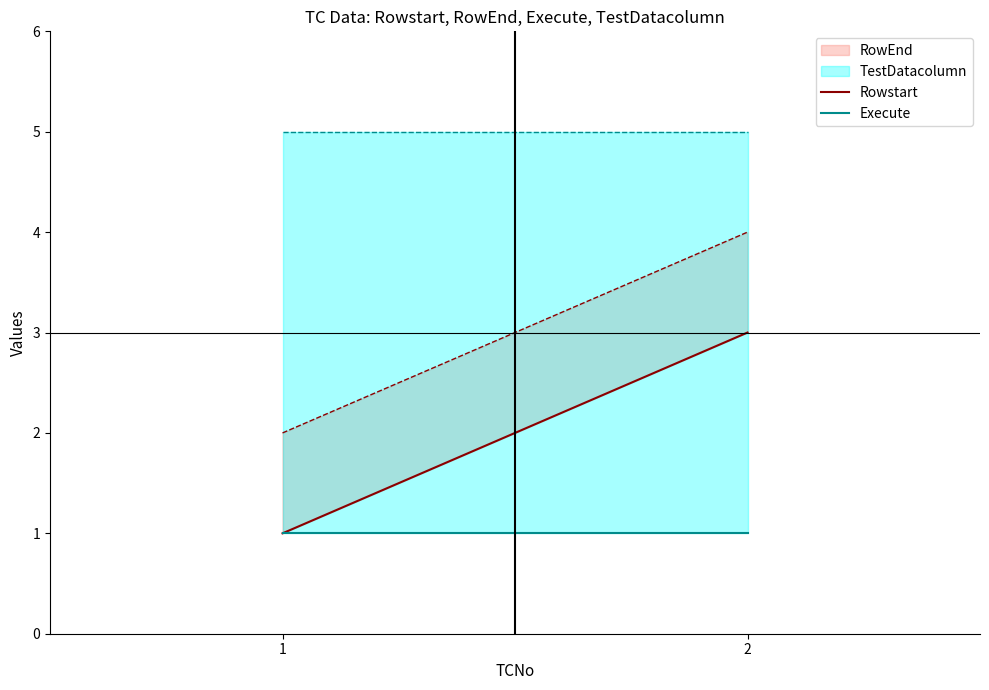

Which category has the lowest value in the Rowstart series?

1